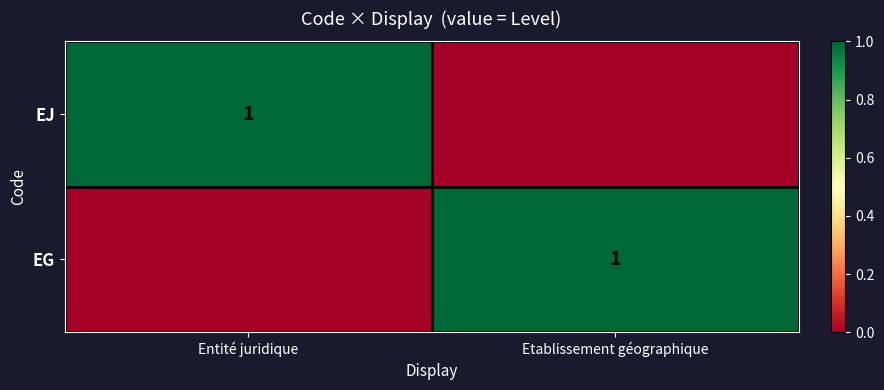

Is it true that EG equals 0 at Etablissement géographique?

False